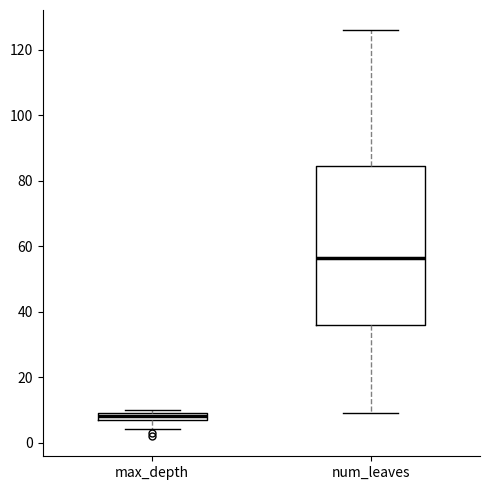

Which box's median line is the highest?

num_leaves